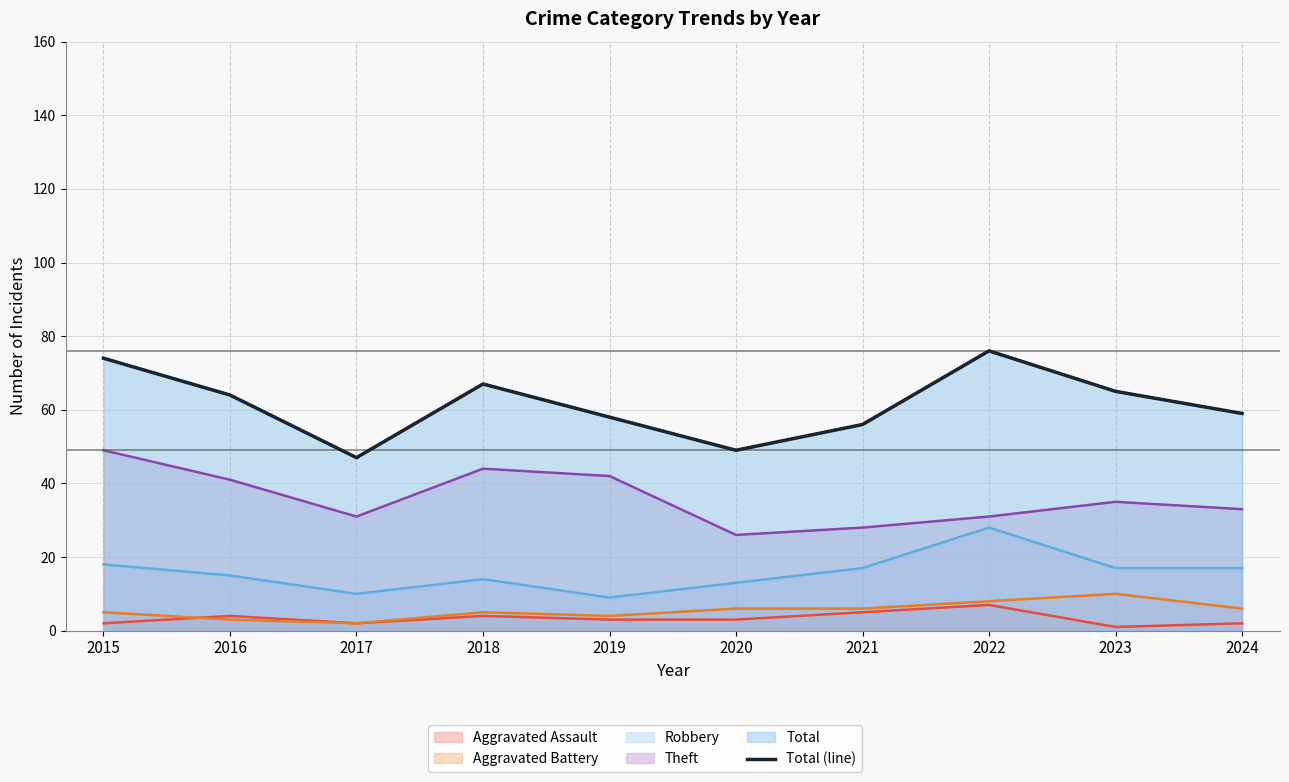

How many points are lower than both their immediate neighbors (excluding endpoints)?

2